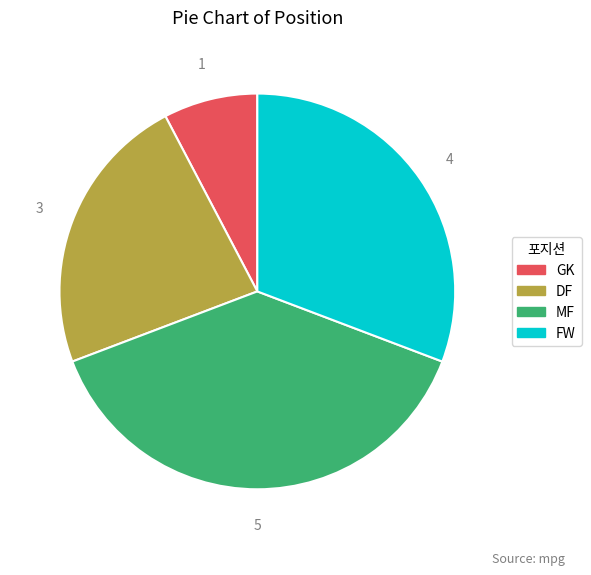

What is the largest slice in the pie chart?

MF